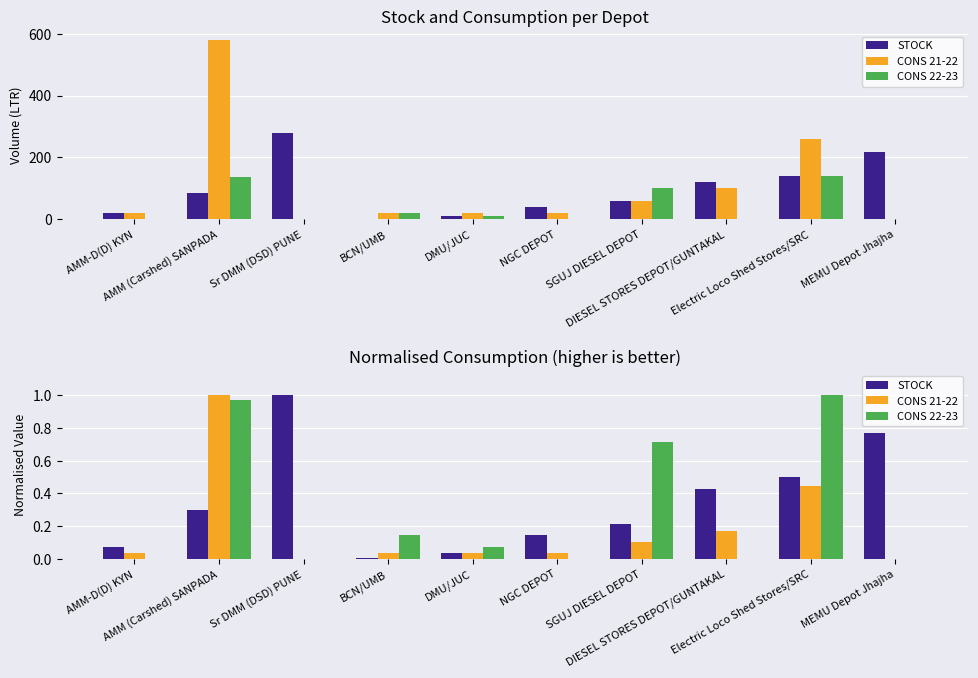

At which label is CONS 21-22 closest to 0?

Sr DMM (DSD) PUNE